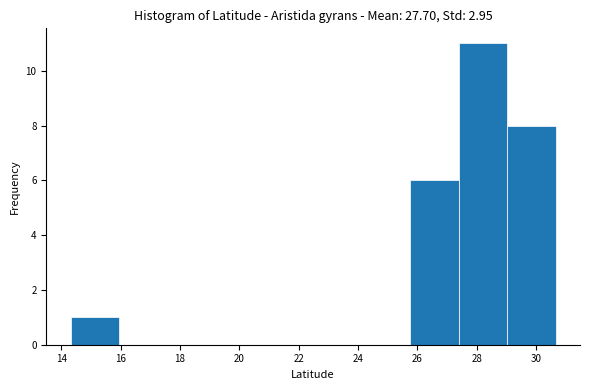

Reading left to right, list every bar in this chart as the range it spans on the x-axis followed by its height. Neither the bar edges nor the heights are printed on the chart, so give them approximately, as read against the axes.

14.4 to 16.0: 1
16.0 to 17.6: 0
17.6 to 19.2: 0
19.2 to 20.8: 0
20.8 to 22.4: 0
22.4 to 24.2: 0
24.2 to 25.8: 0
25.8 to 27.4: 6
27.4 to 29.0: 11
29.0 to 30.6: 8